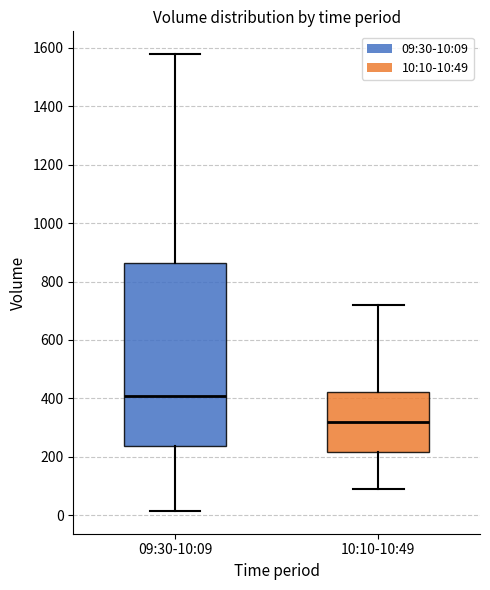

Reading left to right, transcribe this box plot: for each box, give where its median line is, the range the box spans, and where its two whiskers end, as read against the y-axis. The values are not printed on the chart, so give them approximately, as read against the axis.

09:30-10:09: median 400, box 240 to 860, whiskers 20 to 1580
10:10-10:49: median 320, box 220 to 420, whiskers 100 to 720